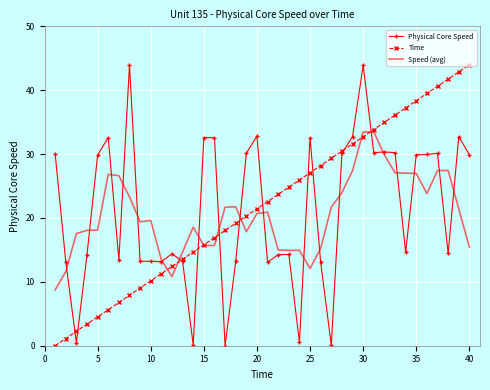

What is the maximum value for Physical Core Speed?

44.0